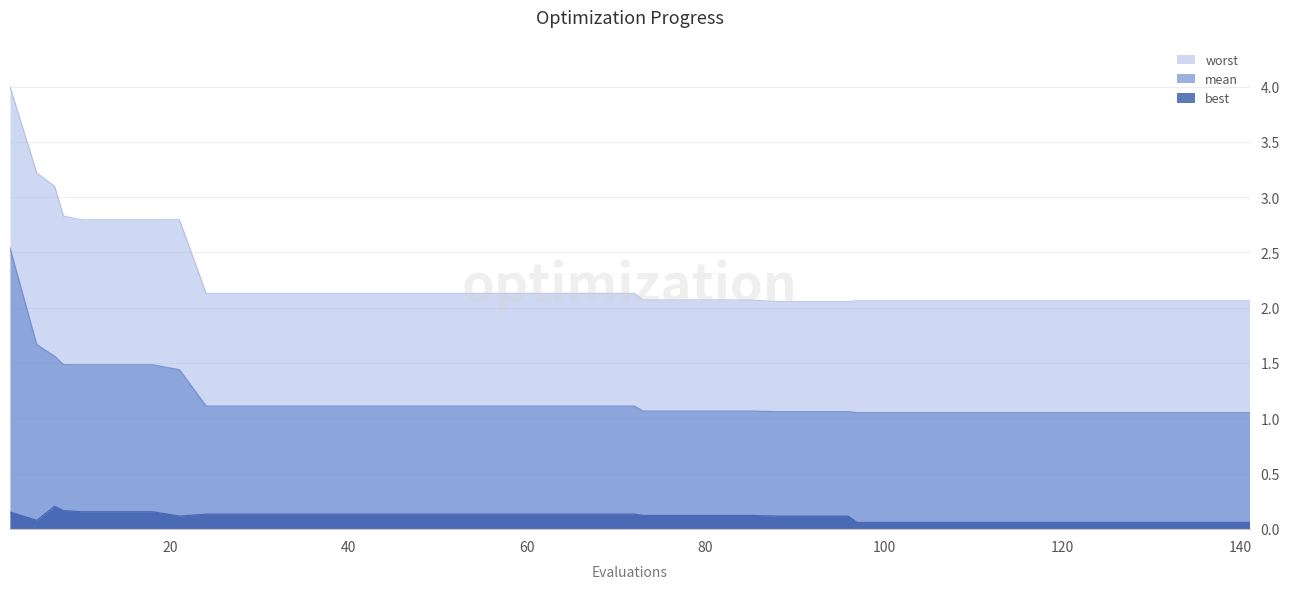

Which series has the widest spread of values?

worst